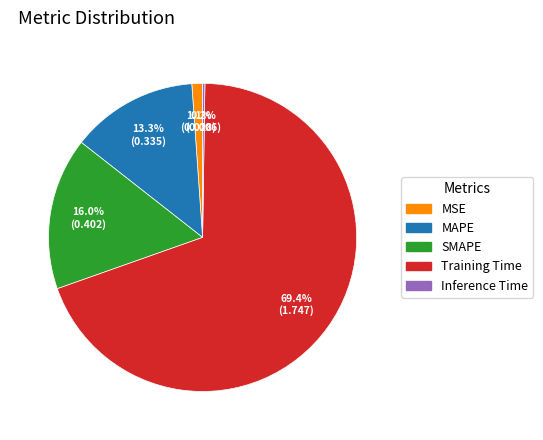

Is the sum of MSE and SMAPE greater than half?

No